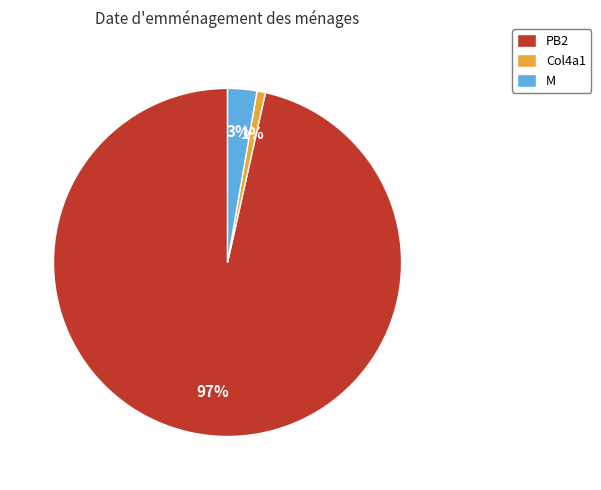

To the nearest percent, what is the average slice percentage?

33%